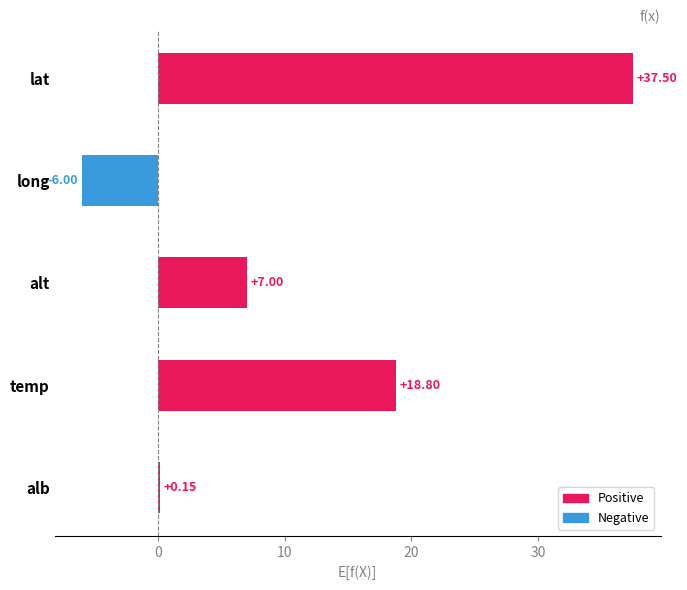

Which has a higher value, alb or long?

alb